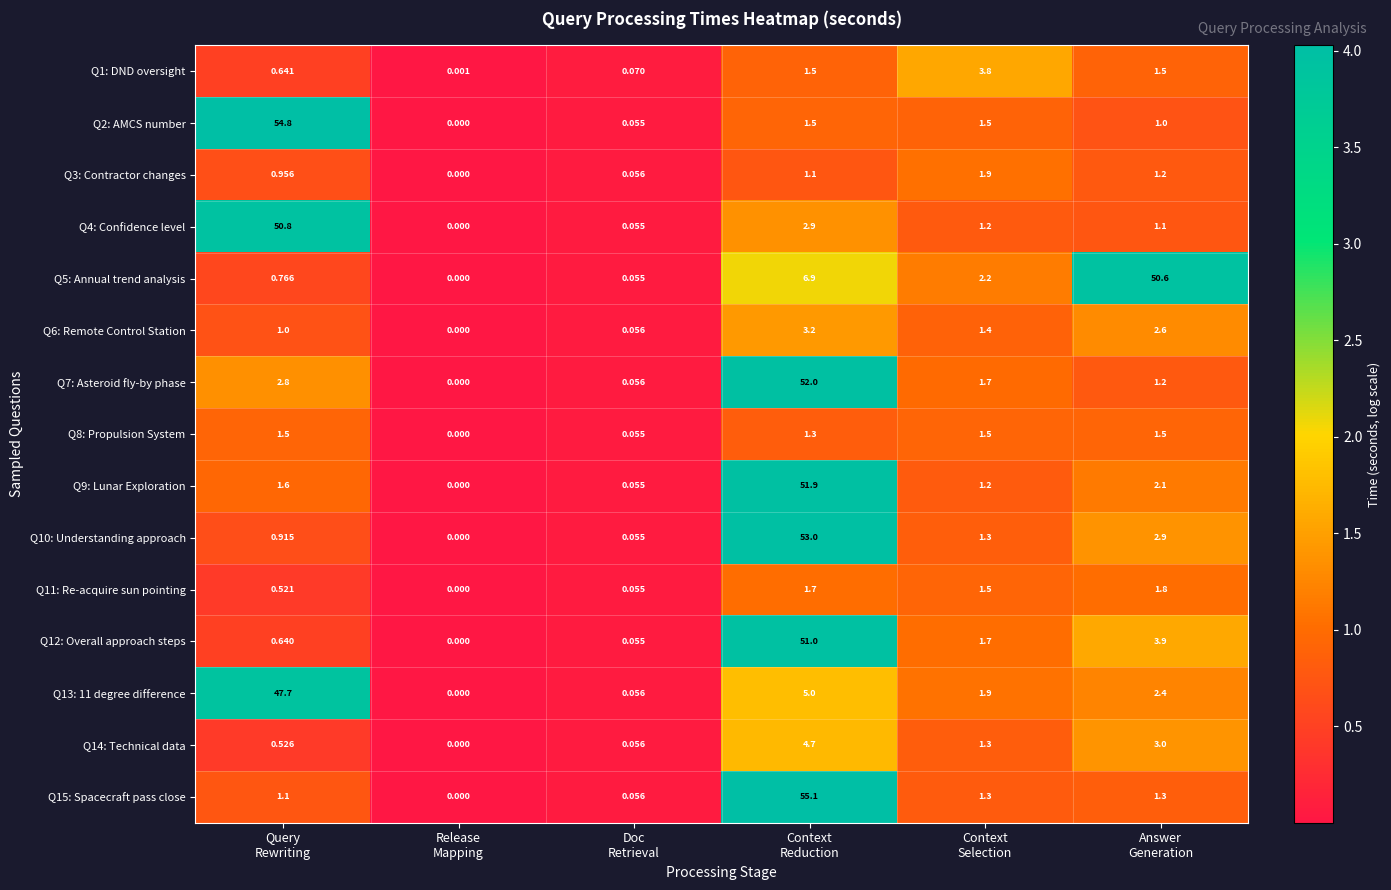

How many values in the Q12: Overall approach steps series exceed 1?

3